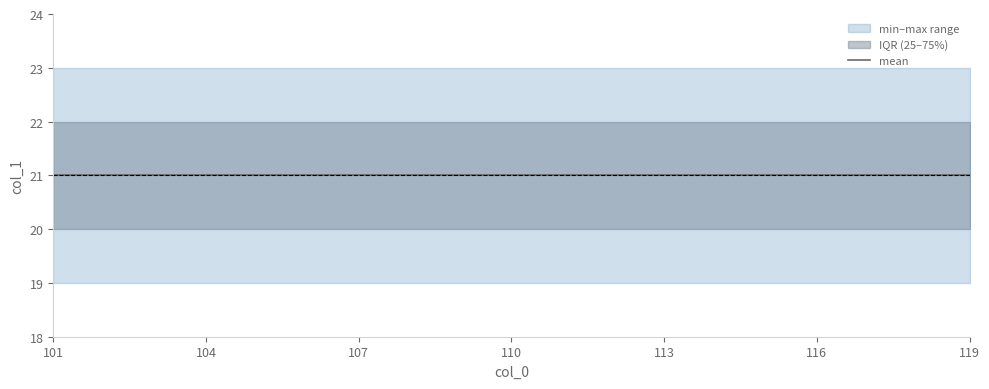

True or false: q25_col1 and mean_col1 cross at least once.

False